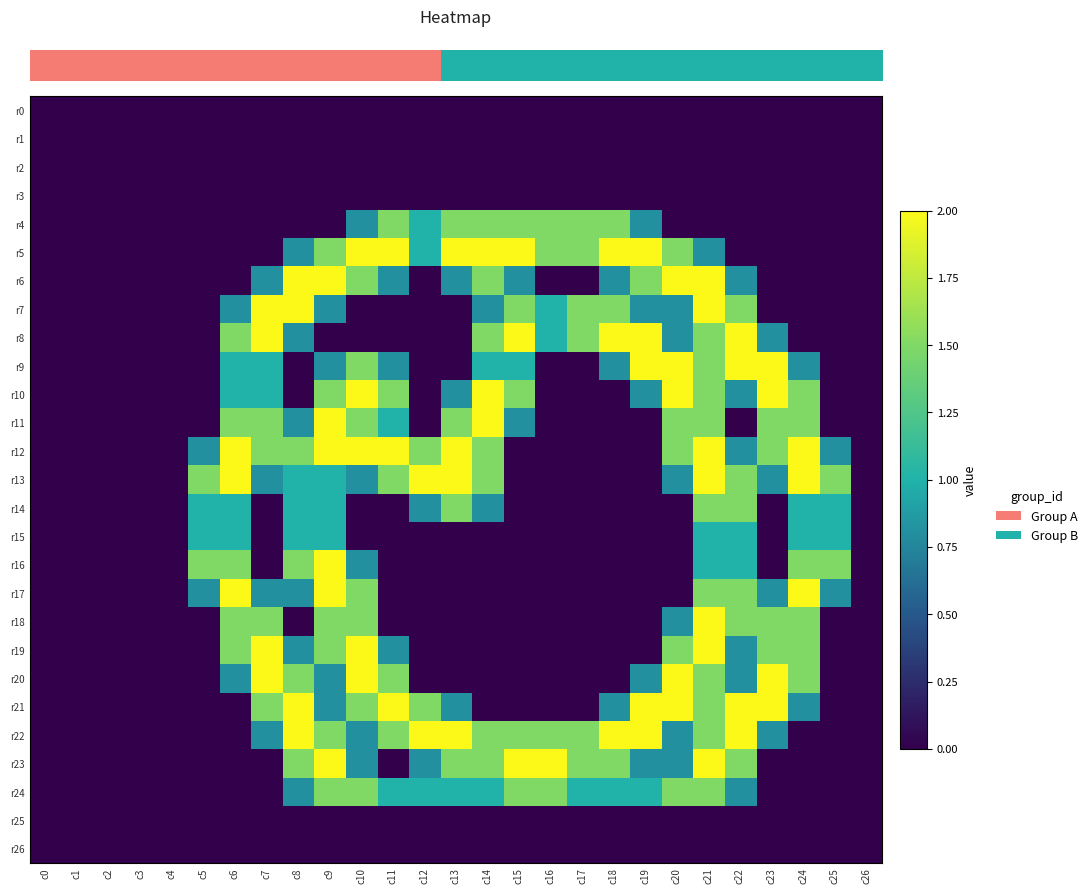

How many data points does each series have?

27